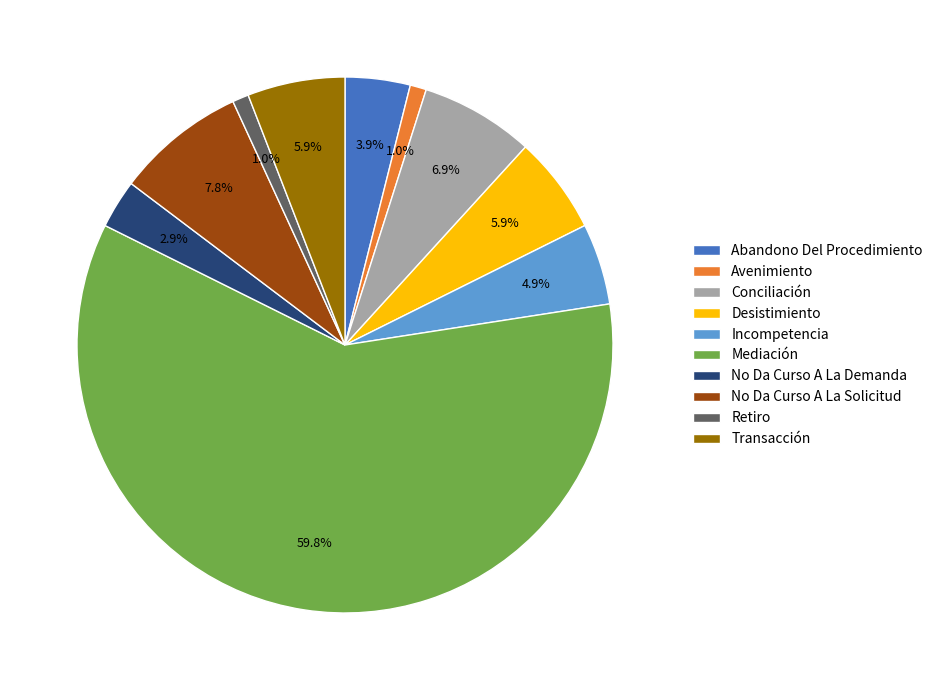

Count the number of slices in the pie.

10